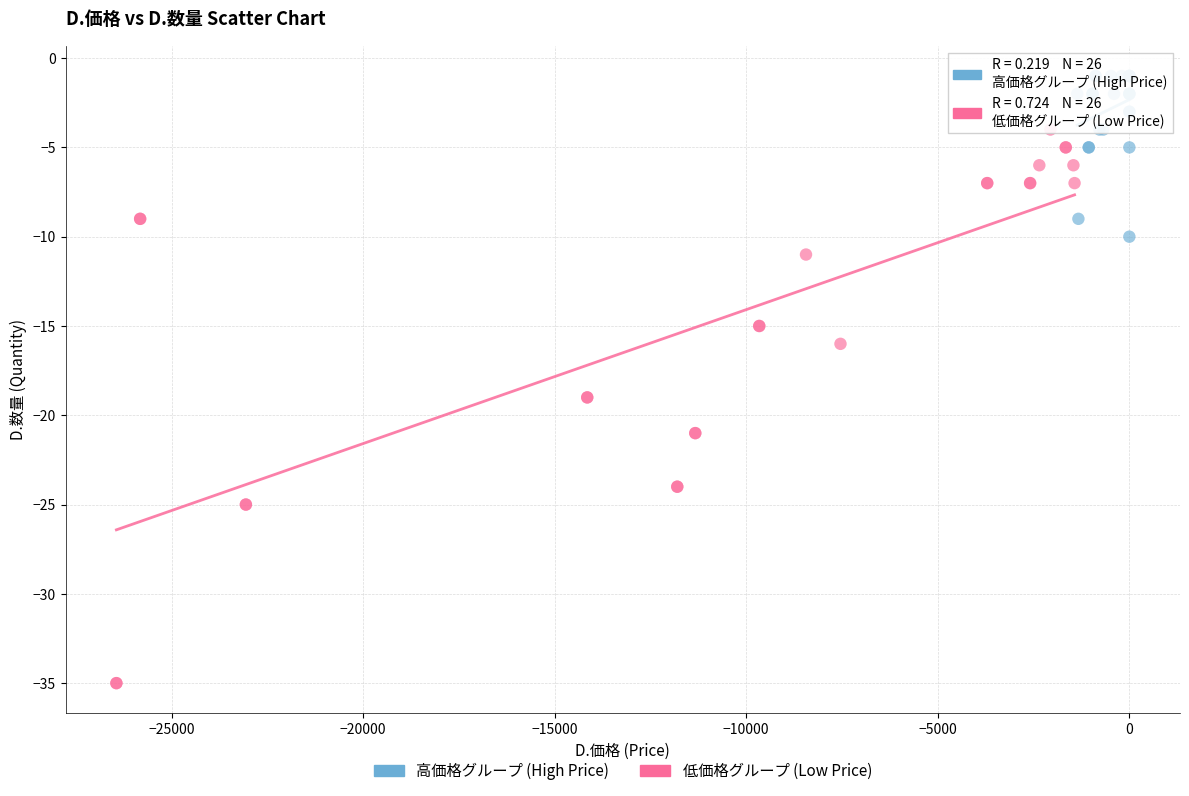

Which series reaches the maximum Y coordinate?

高価格グループ (High Price)